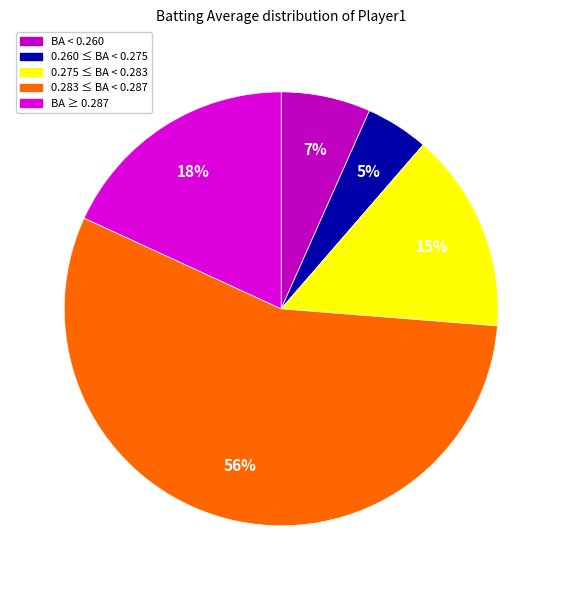

To the nearest percent, what is the average slice percentage?

20%